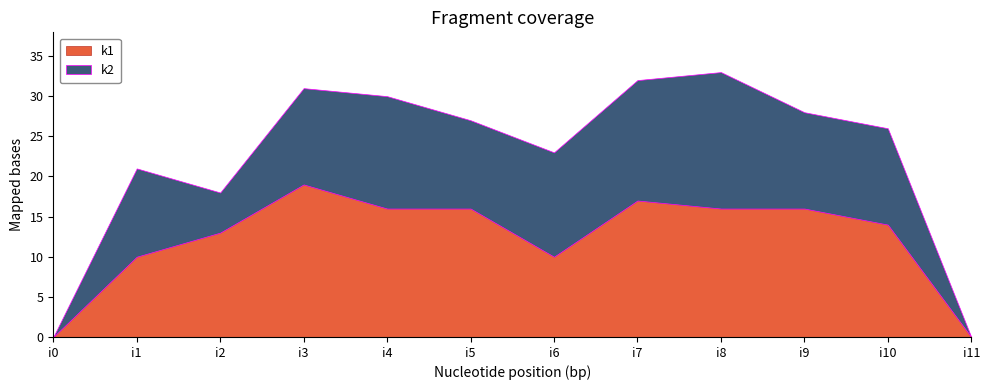

What is the value of the k1 point at the 10th from the left?

16